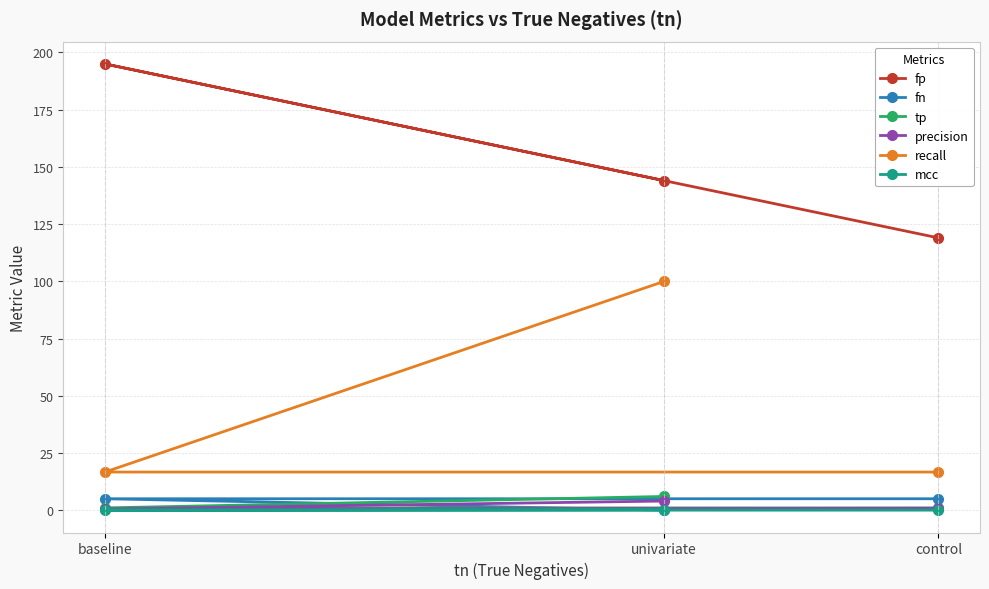

What is the difference between the maximum and second lowest values in the fp series?

51.0